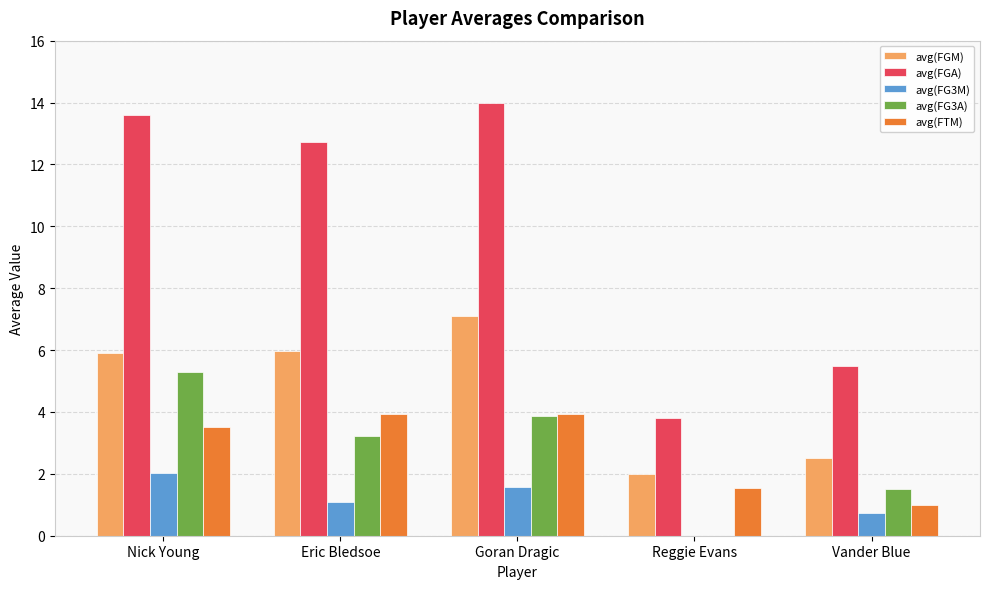

The avg(FGM) series shows 2.0 at Reggie Evans. True or false?

True